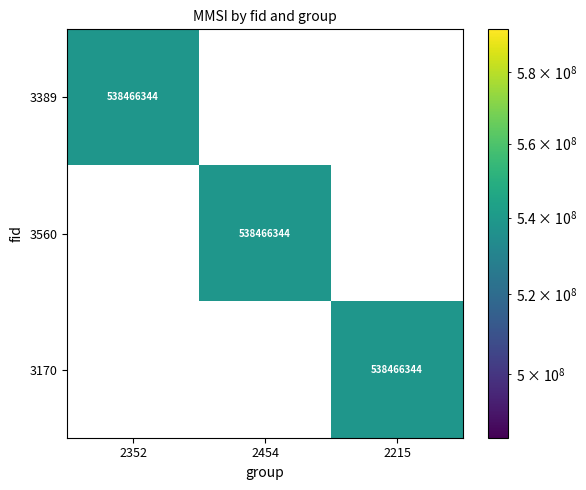

At which label does 3560 reach its peak?

2454